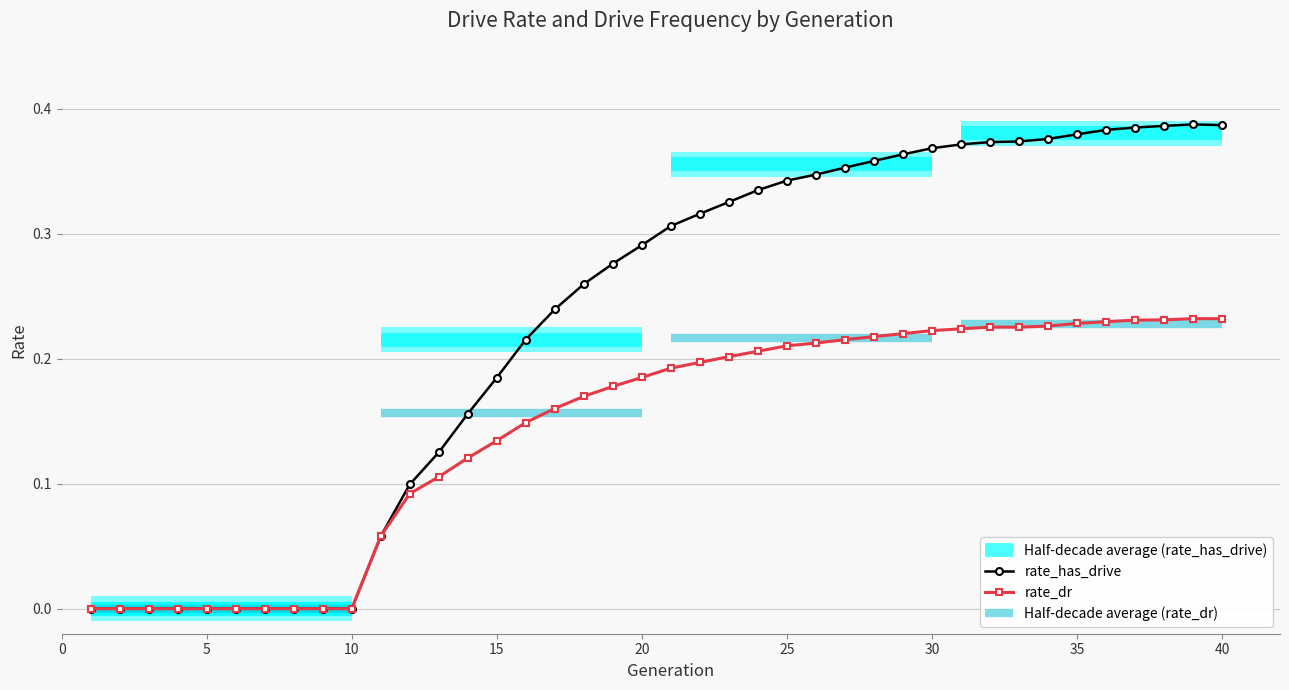

What is the difference between the second highest and second lowest values in the rate_has_drive series?

0.4